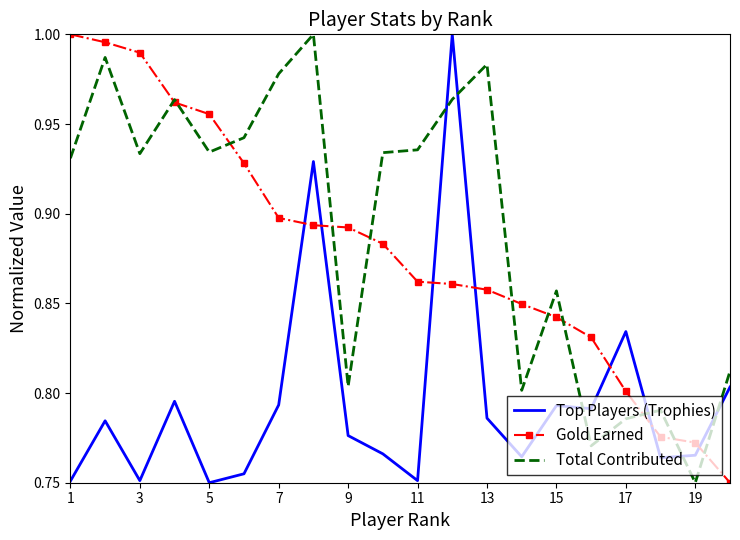

Which series ends up on top after the final intersection of Total Contributed and Top Players (Trophies)?

Total Contributed